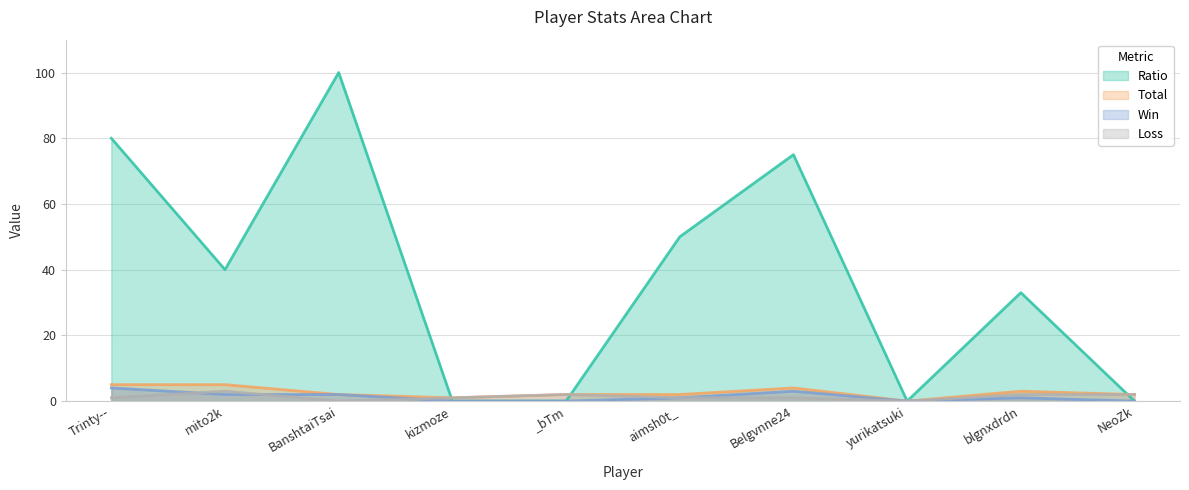

List the series in order of their peak value, highest first.

Ratio, Total, Win, Loss